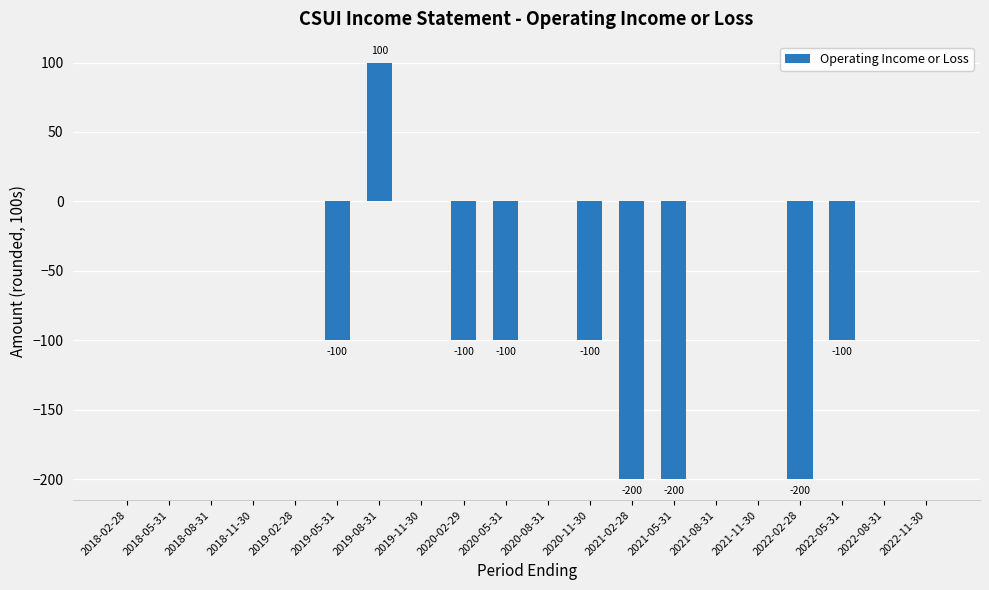

What is the sum of the values at 2022-08-31 and 2020-11-30?

-100